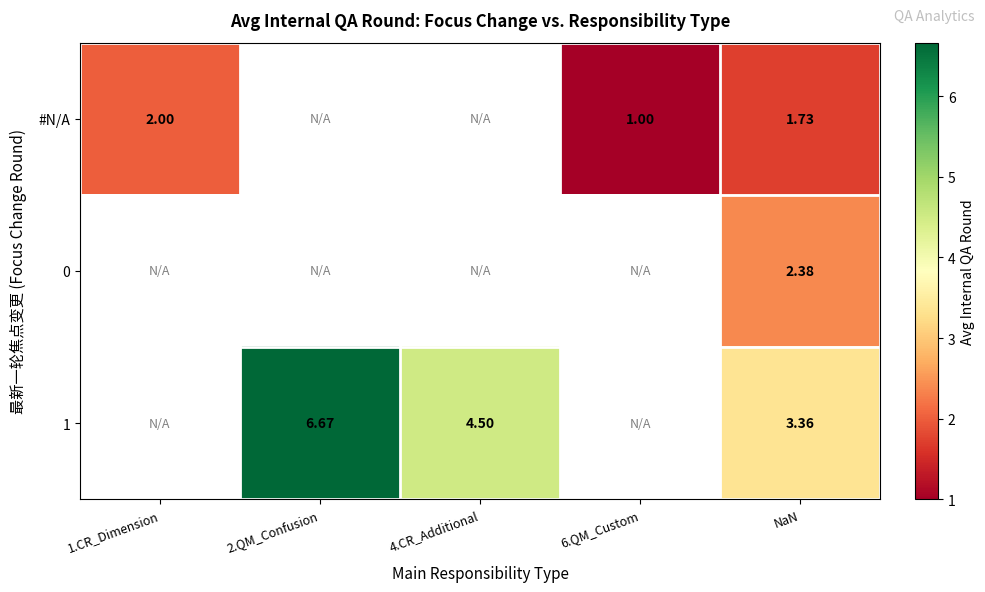

What is the maximum value shown in the chart?

6.7